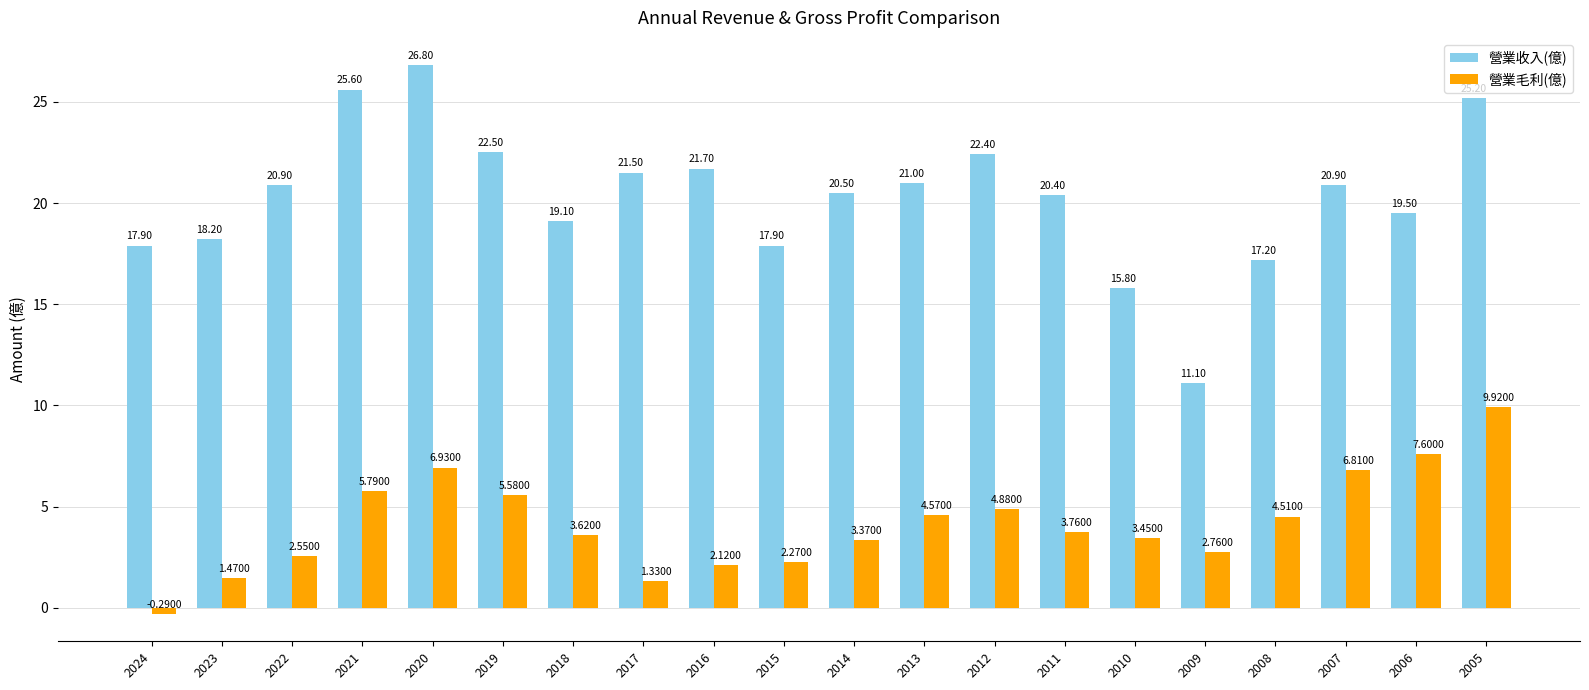

At how many categories does at least one series exceed 17?

18